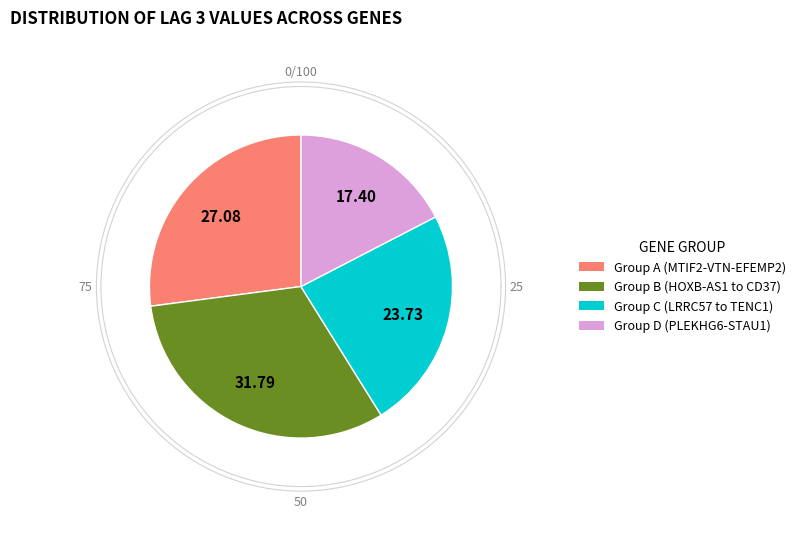

Is it true that MTIF2 is 15% of the pie?

False